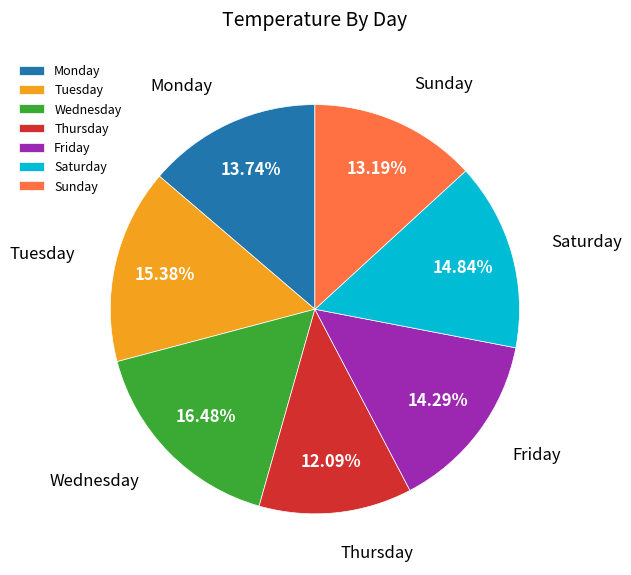

Is it true that Friday is 14% of the pie?

True